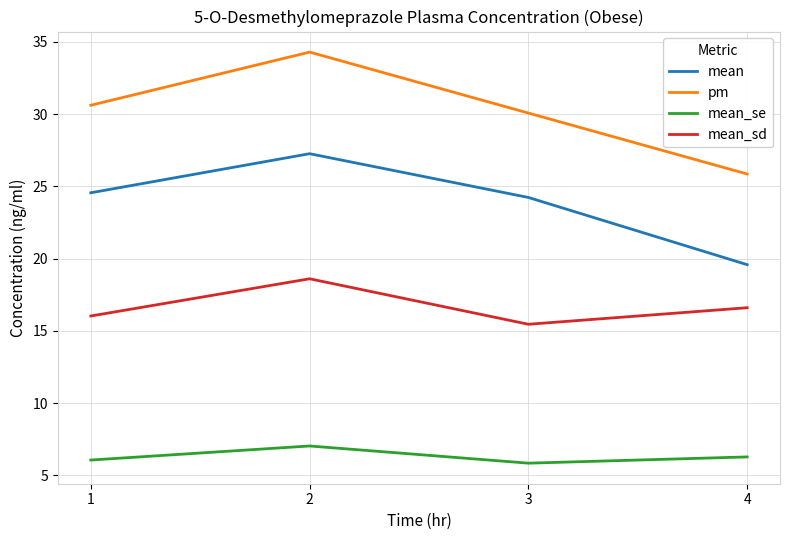

What is the greatest value displayed?

34.3